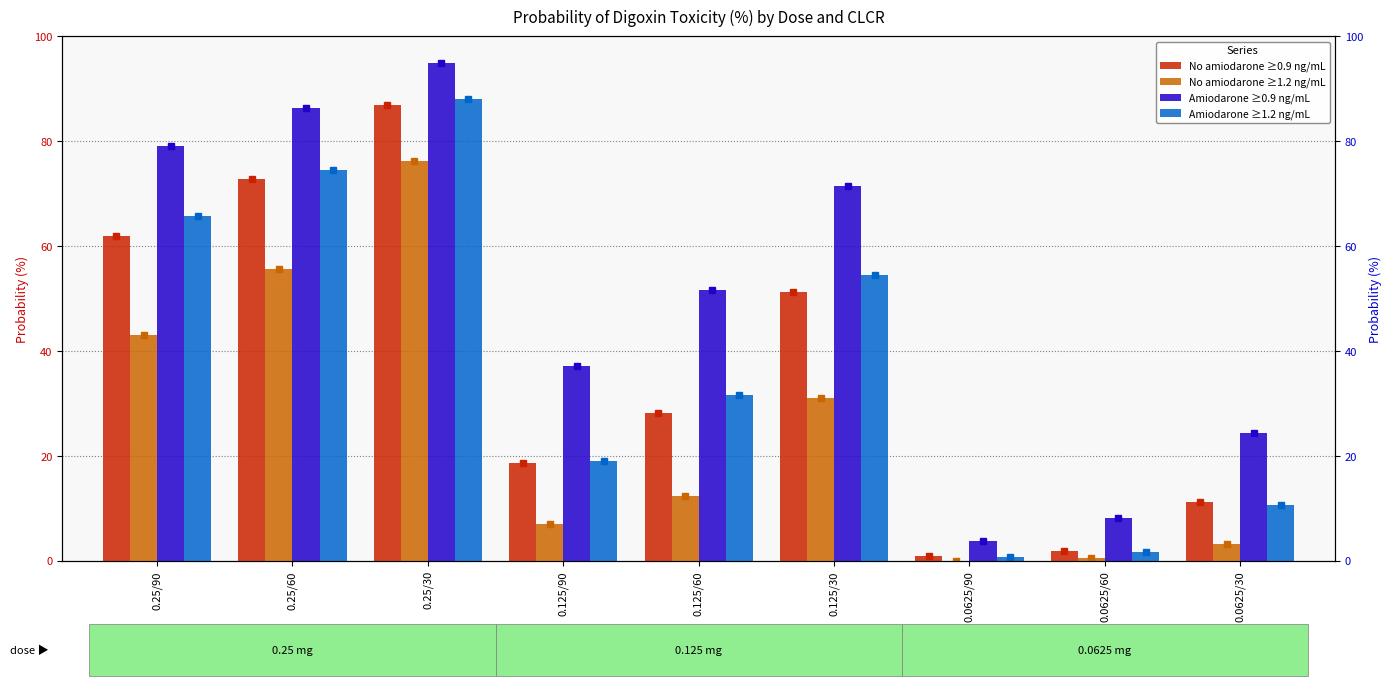

At which label does Amiodarone ≥1.2 ng/mL reach its minimum?

0.0625/90